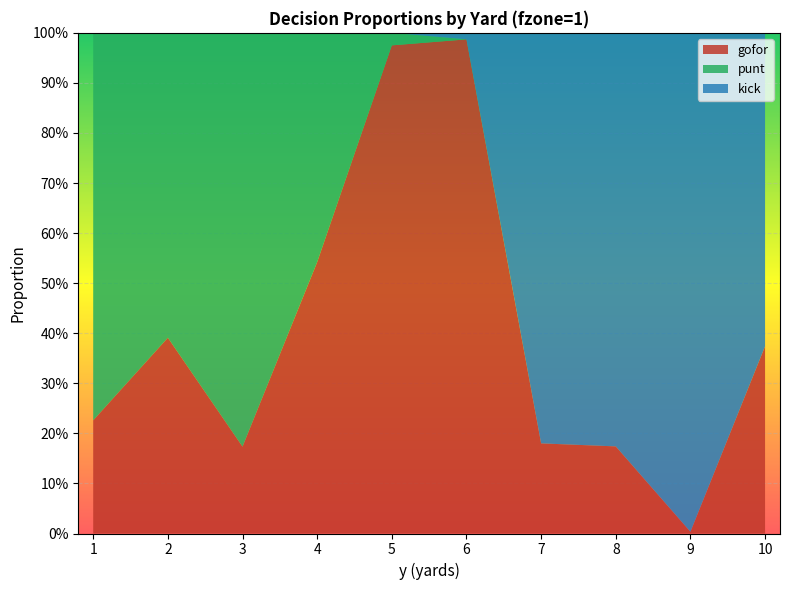

Reading left to right, transcribe all the data shown in this chart.

gofor: 1=0.2	2=0.4	3=0.2	4=0.5	5=1.0	6=1.0	7=0.2	8=0.2	9=0.0	10=0.4
punt: 1=0.8	2=0.6	3=0.8	4=0.5	5=0.0	6=0.0	7=0.0	8=0.0	9=0.0	10=0.0
kick: 1=0.0	2=0.0	3=0.0	4=0.0	5=0.0	6=0.0	7=0.8	8=0.8	9=1.0	10=0.6